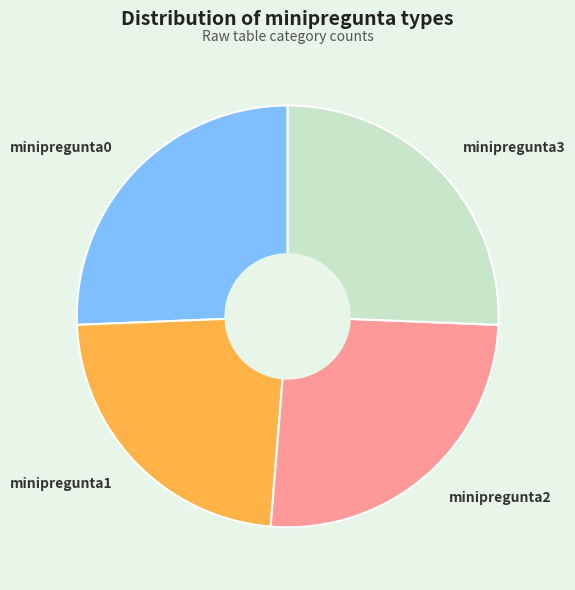

Which category has the smallest portion of the pie?

minipregunta1